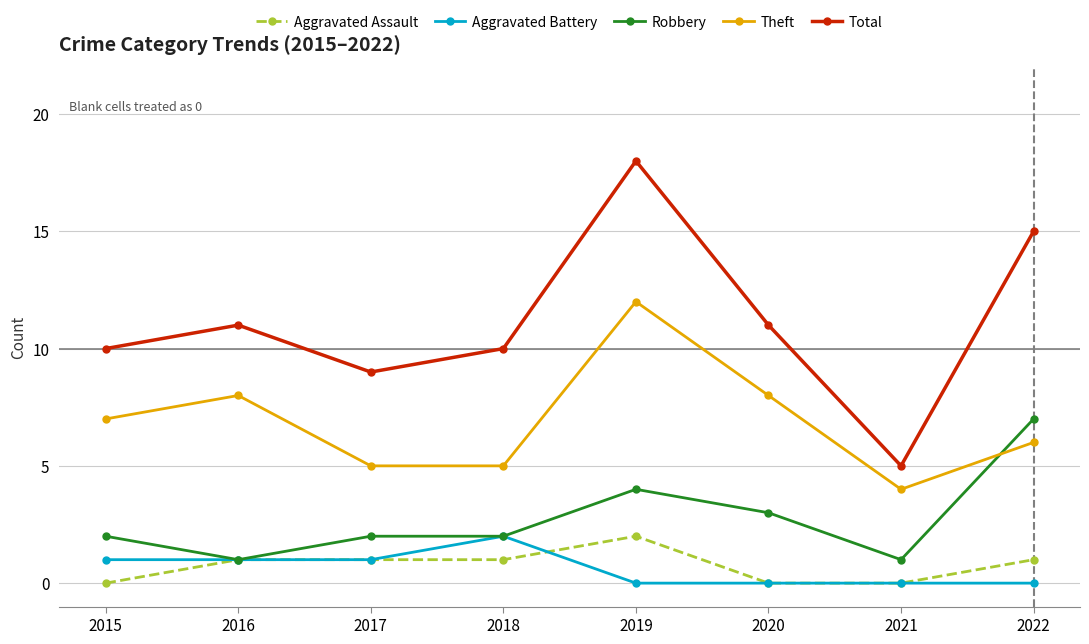

What is the spread (max minus min) of values at 2019?

18